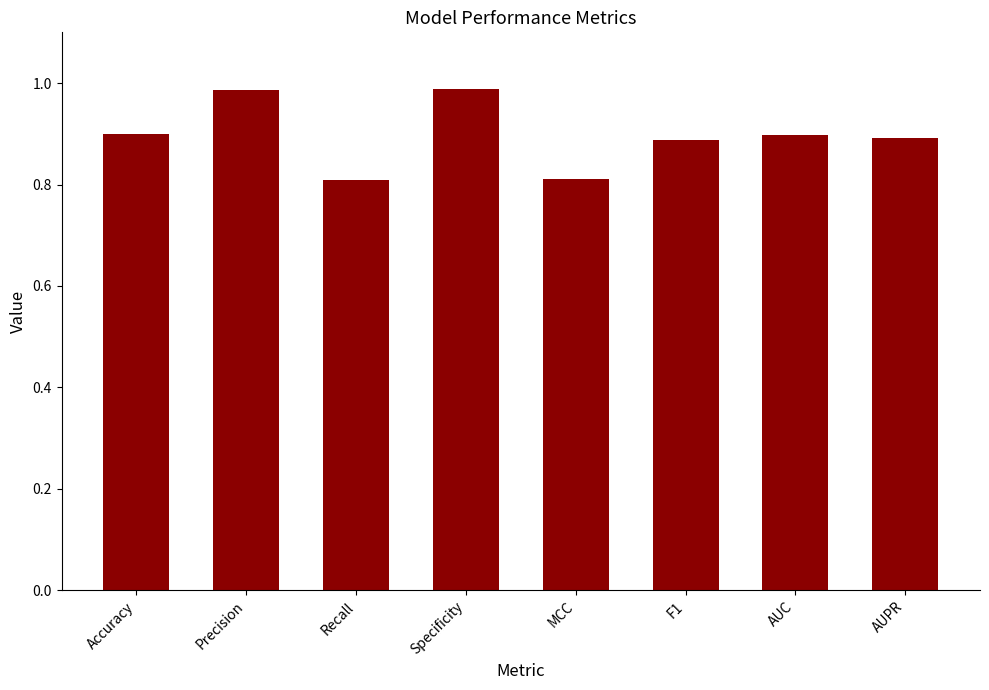

True or false: the data shows 0.9 at F1.

True